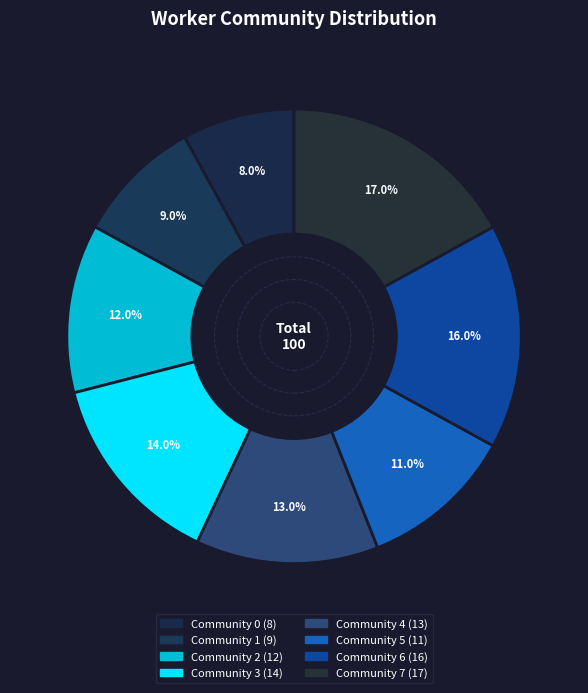

How much of the chart is everything except Community 7?

83.0%